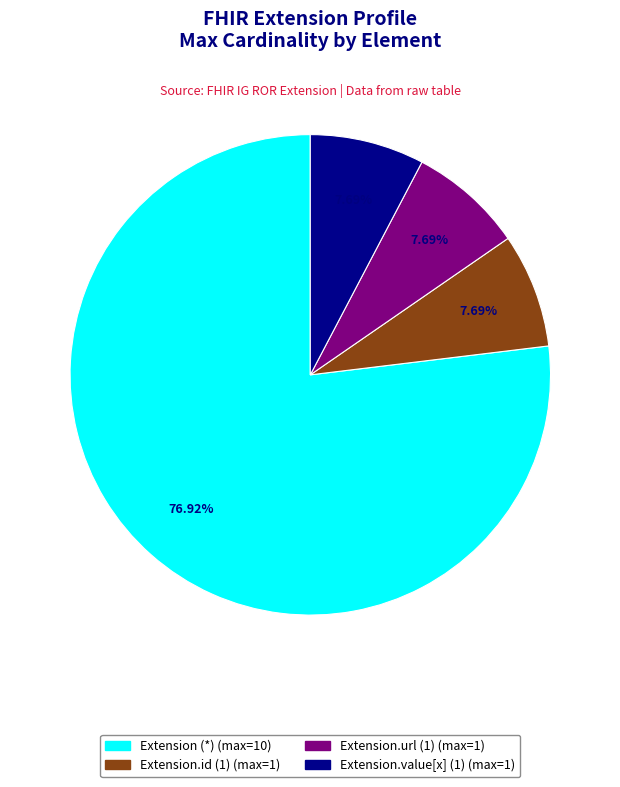

Is there any slice that represents more than half of the pie?

Yes